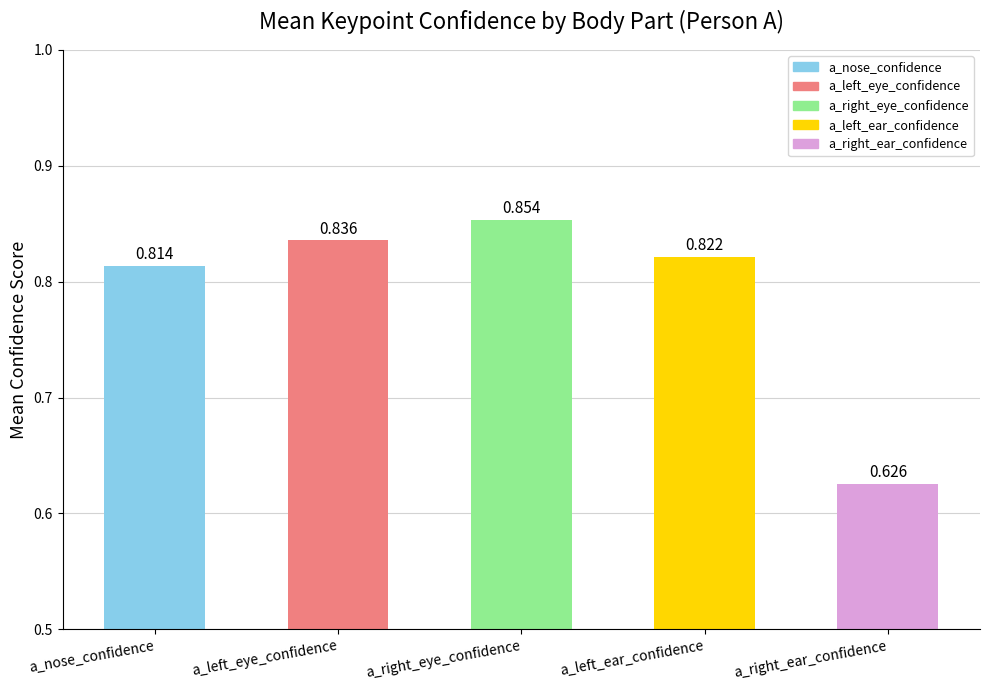

What is the label of the 1st bar from the right?

a_right_ear_confidence